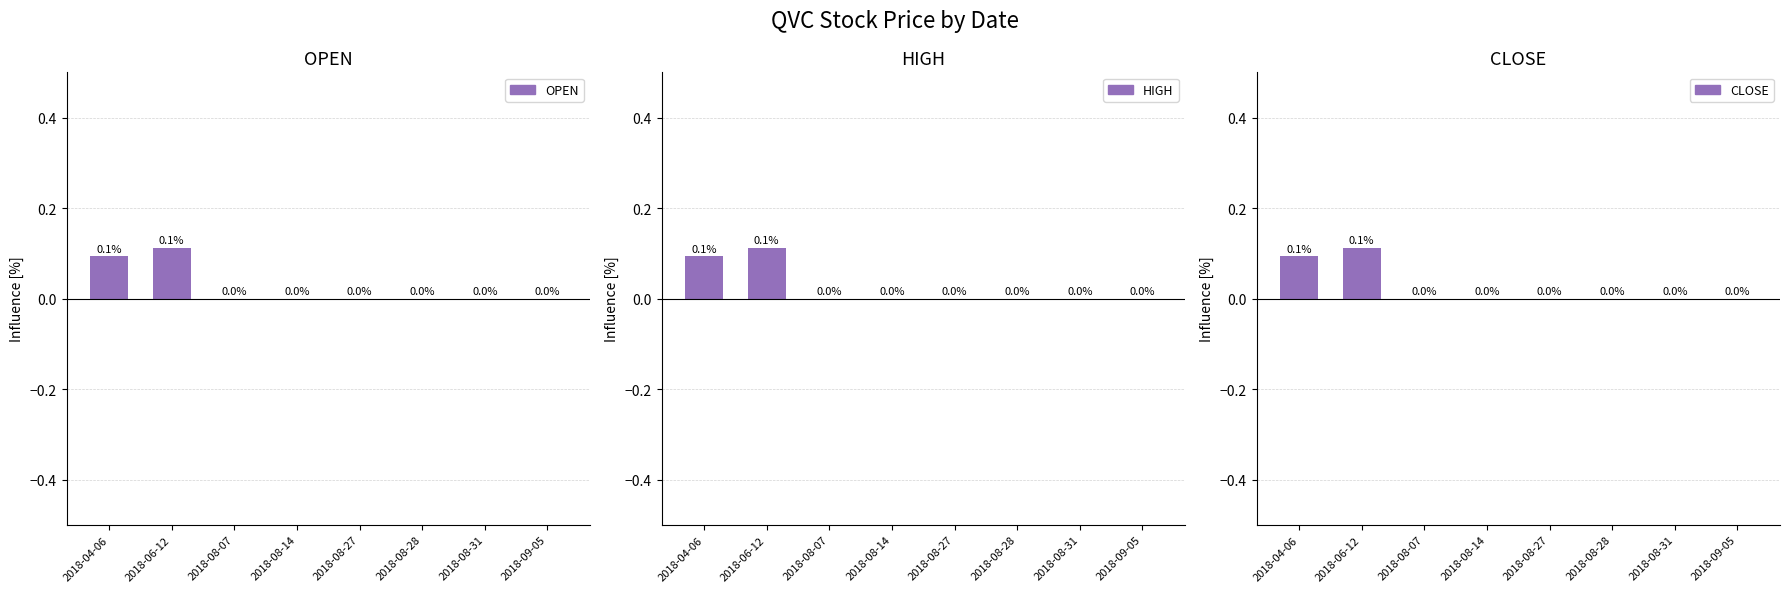

At how many categories does at least one series exceed 0?

2